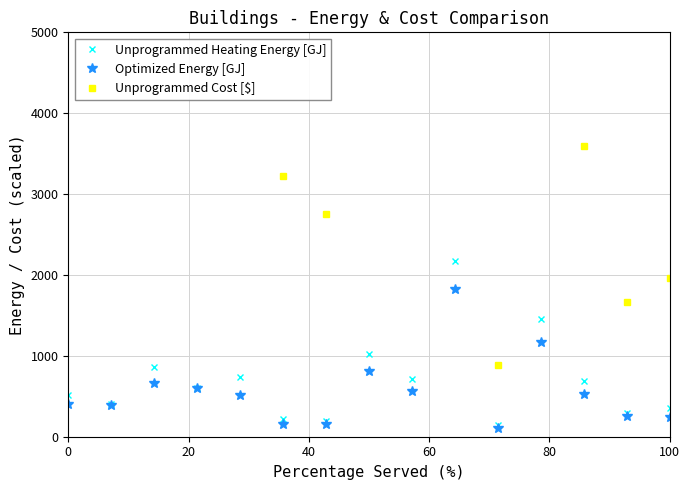

The value of Optimized Energy [GJ] at 0 is 190.7. True or false?

False